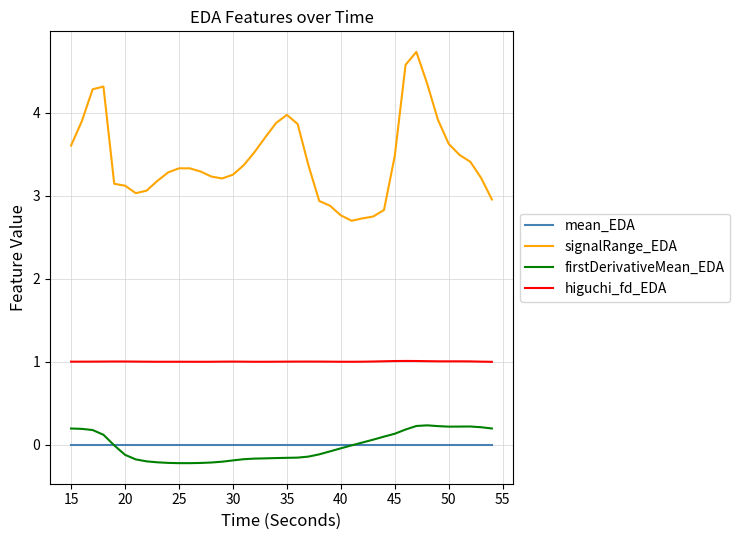

True or false: higuchi_fd_EDA and signalRange_EDA cross at least once.

False